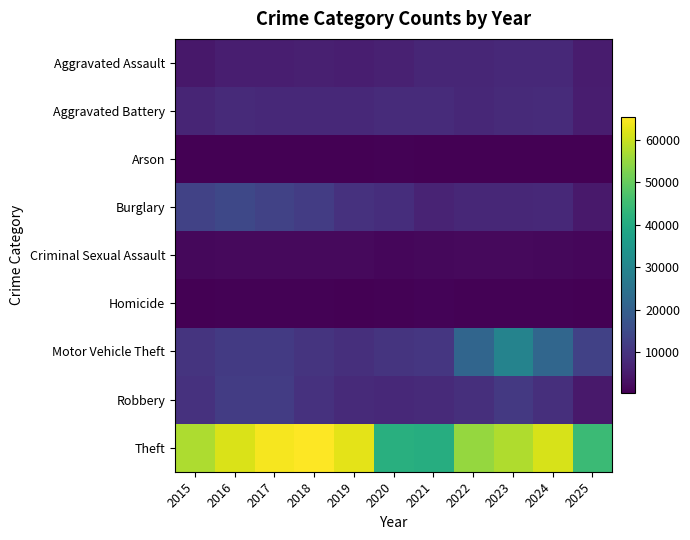

At which category does the chart reach its minimum across all series?

2025